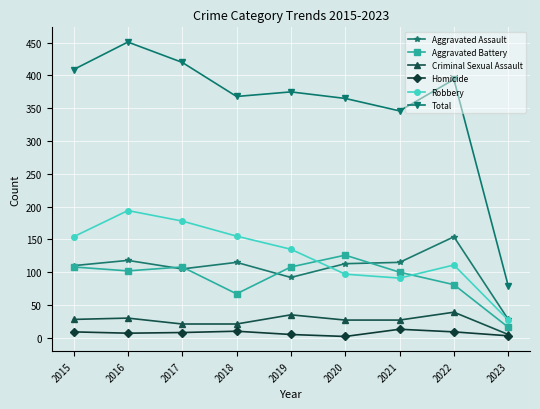

What is the lowest value of the Aggravated Battery series?

16